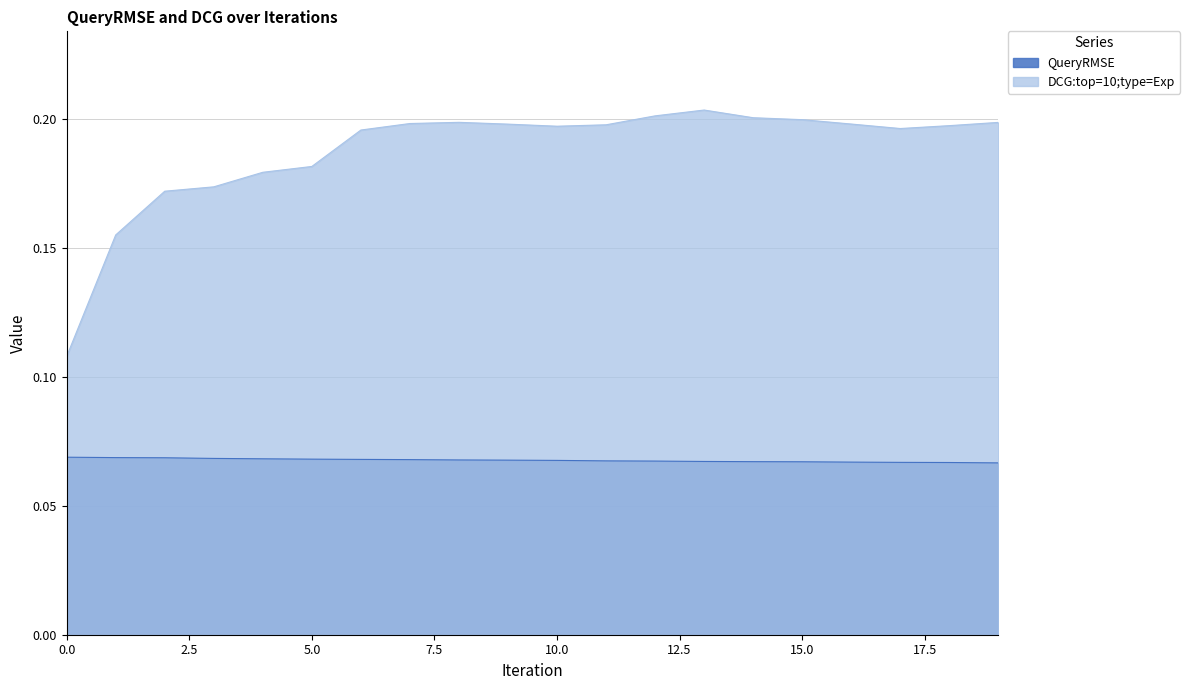

List the series in order of their peak value, highest first.

DCG:top=10;type=Exp, QueryRMSE